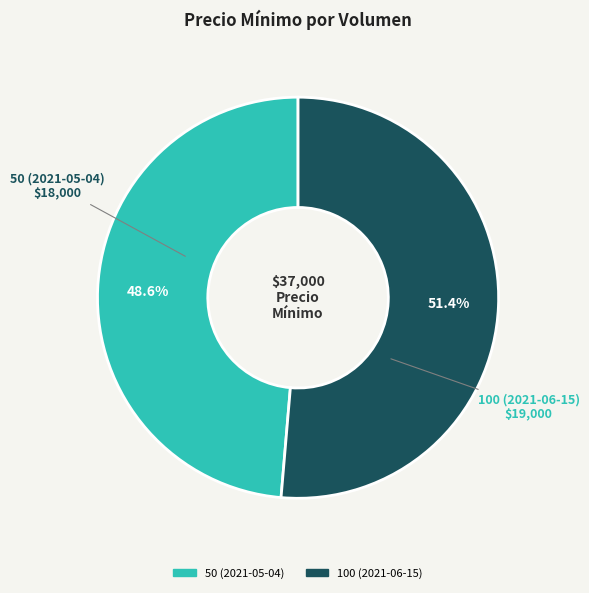

What percentage is NOT represented by 100 (2021-06-15)?

48.6%